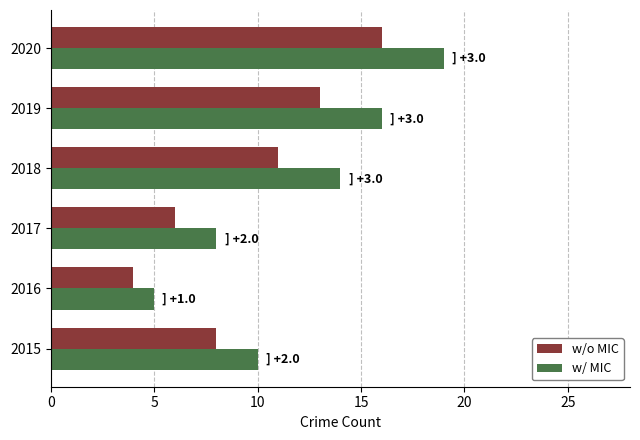

At how many categories does at least one series exceed 4?

6